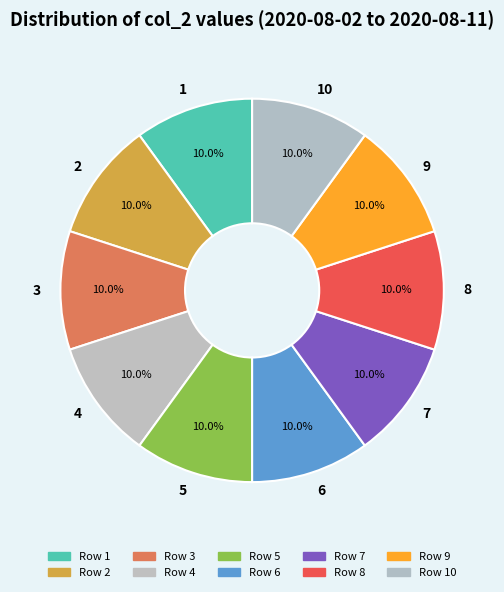

What is the ratio of the value at 9 to the value at 1?

1.0